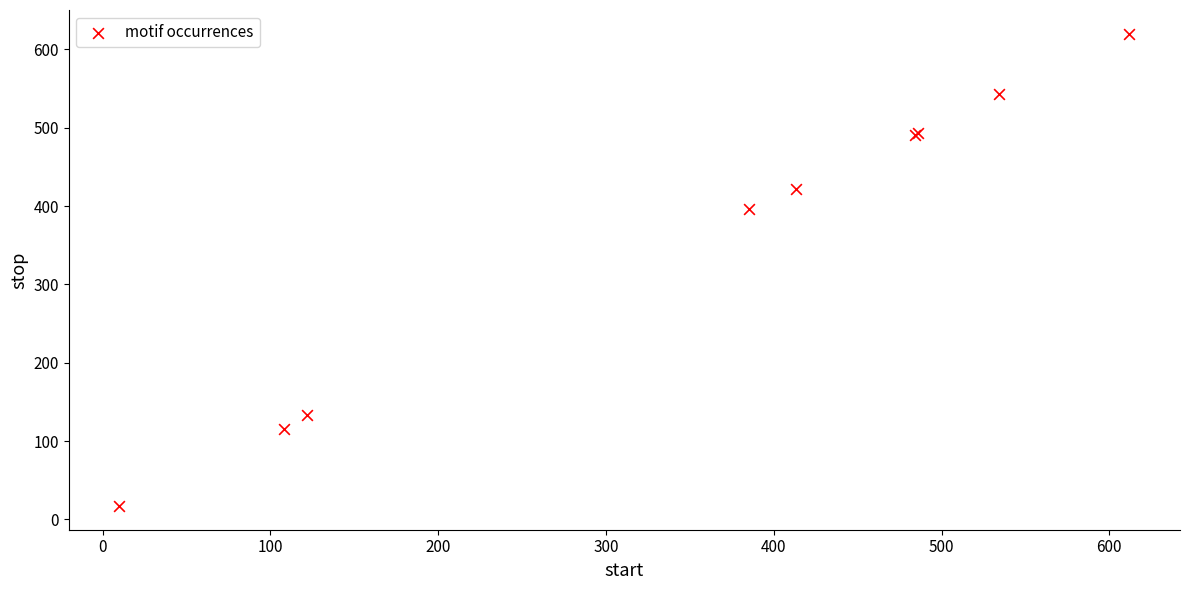

What Y value in the scatter plot is closest to 318?

396